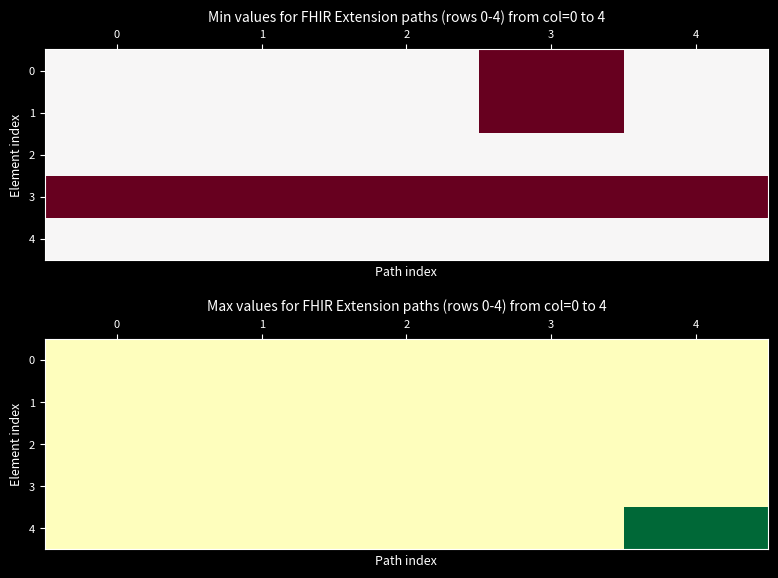

The 4 series shows 0 at 0. True or false?

False